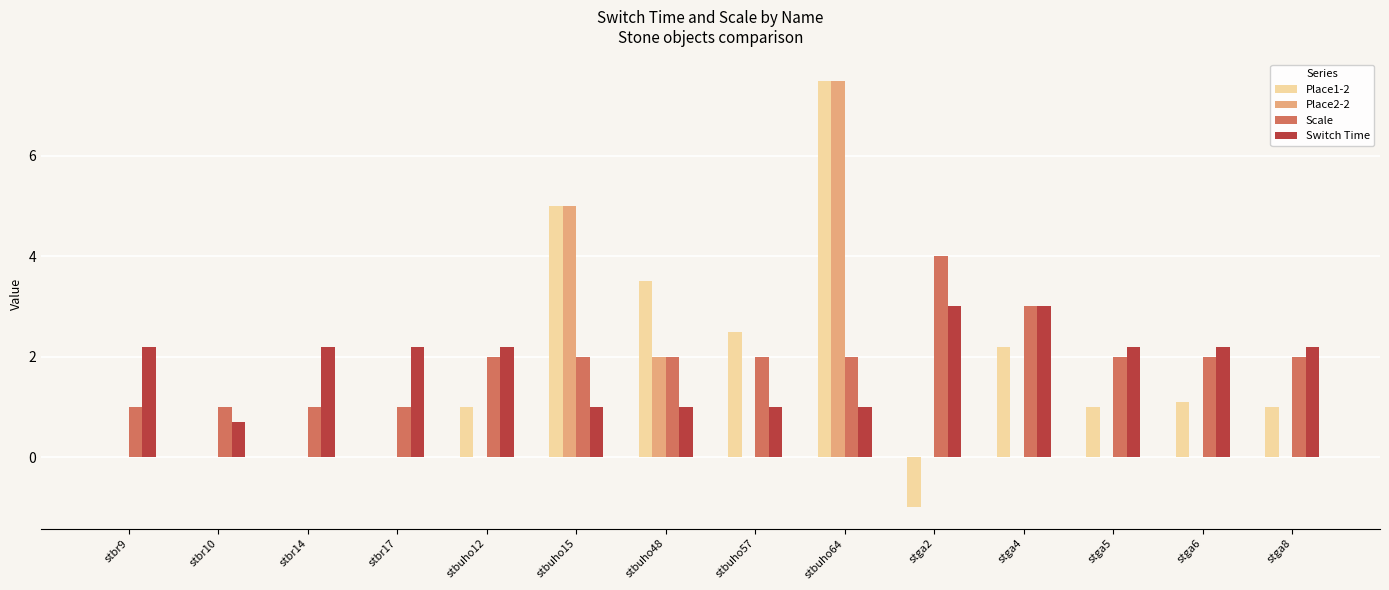

At which category is the sum across all series the highest?

stbuho64